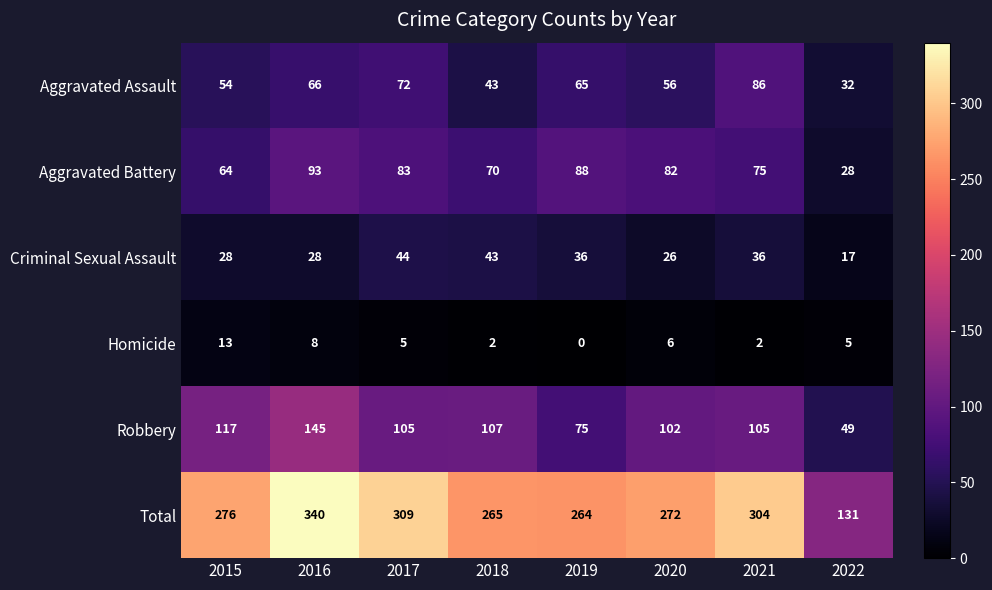

The Total series shows 192 at 2016. True or false?

False